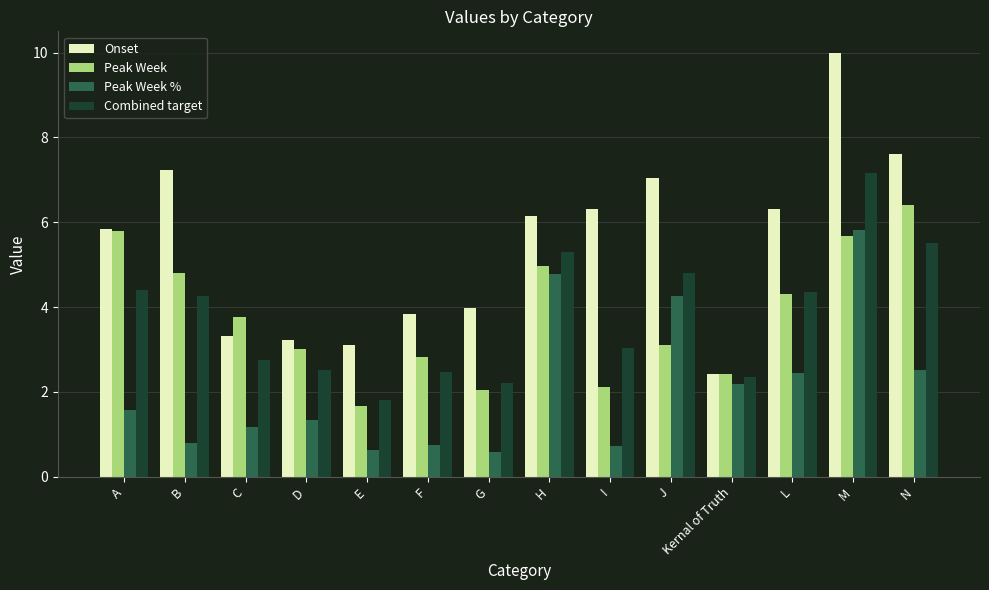

Does the chart contain stacked bars?

No